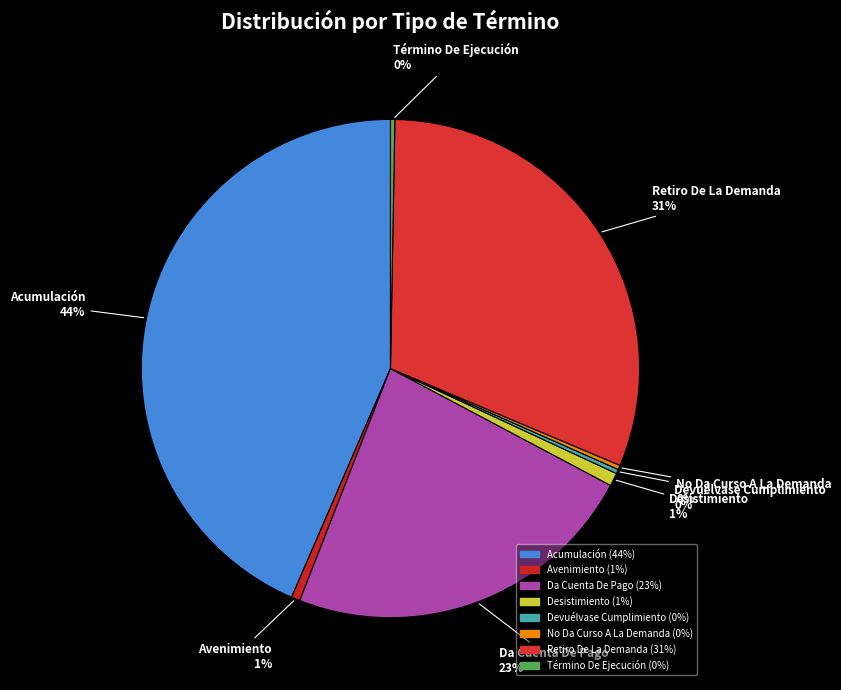

To the nearest percent, what is the combined percentage of No Da Curso A La Demanda and Acumulación?

44%